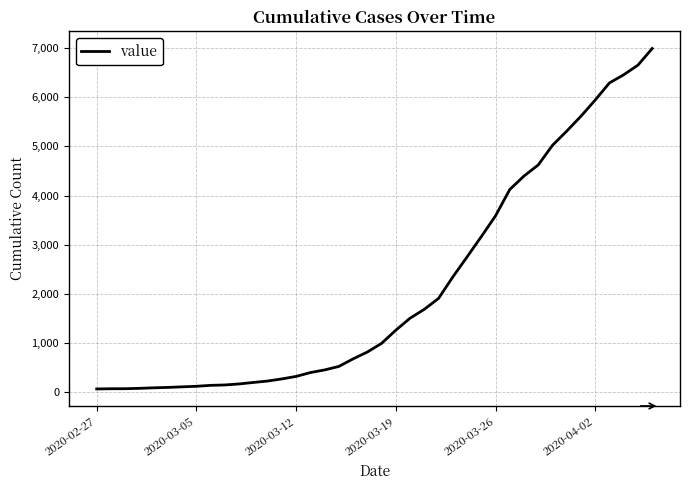

What is the greatest value displayed?

6994